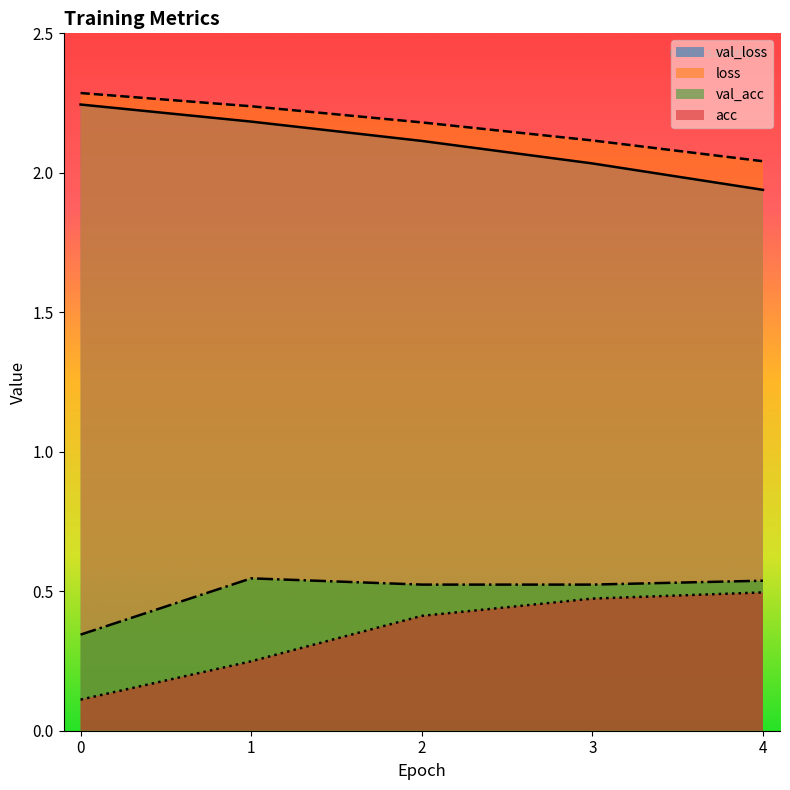

Read the loss value at 3.

2.1